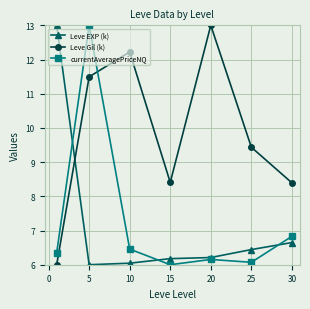

What is the value of the Leve EXP (k) point at the 3rd from the left?

6.0